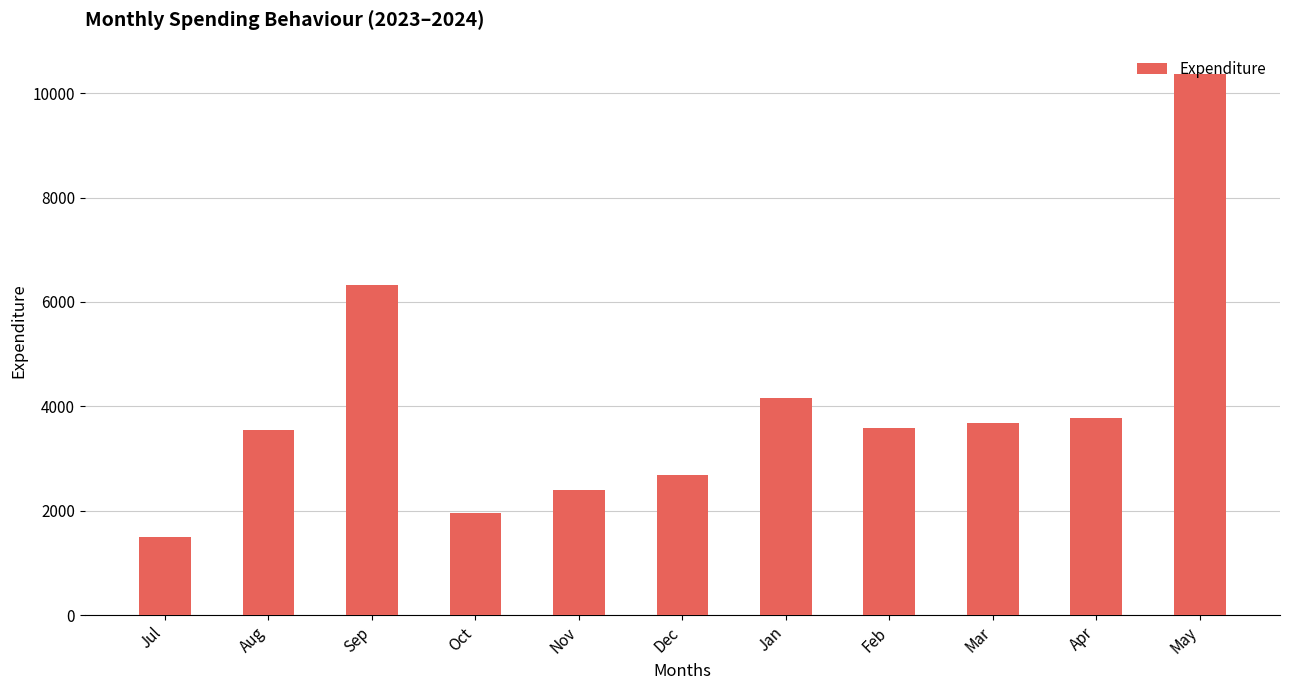

What is the smallest value displayed?

1492